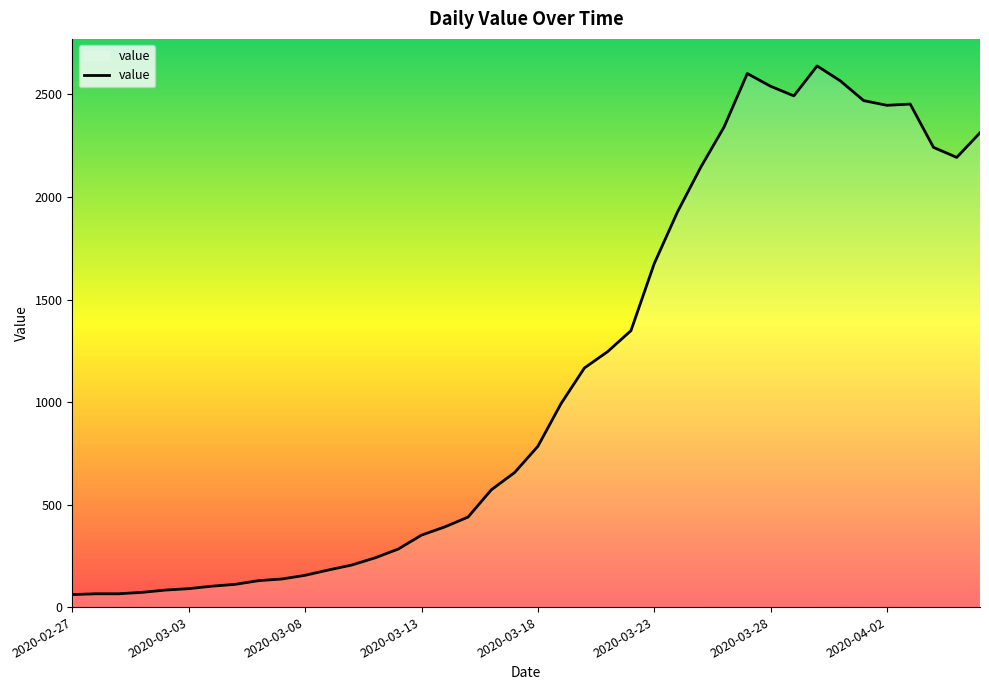

What is the difference between the maximum and minimum values?

2578